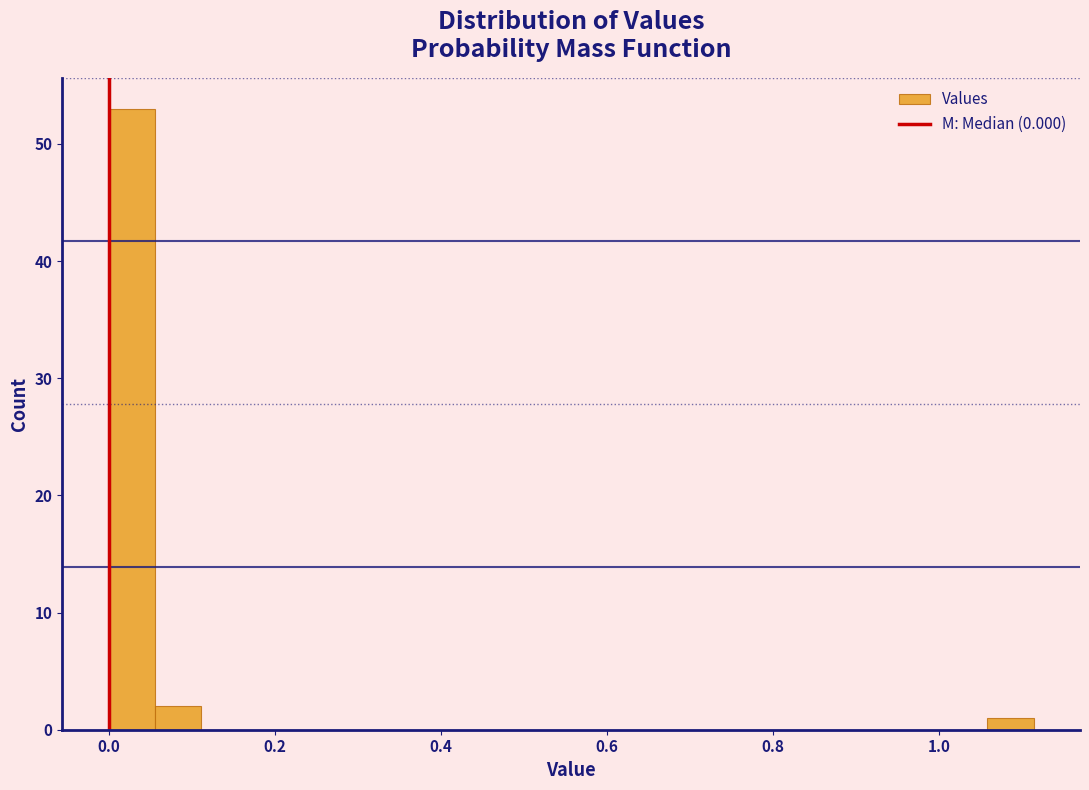

Around what value on the x-axis is the tallest bar? Give the approximate position of its centre, as read against the axis.

0.02